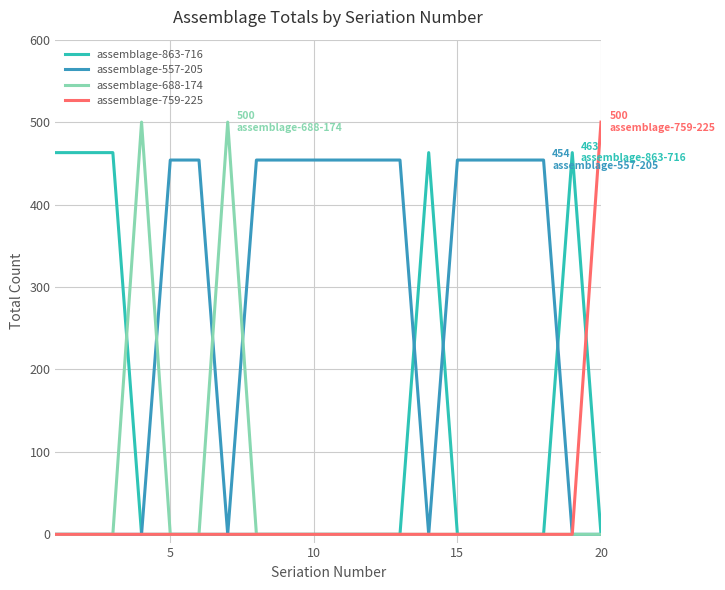

Does the chart have visible grid lines?

Yes